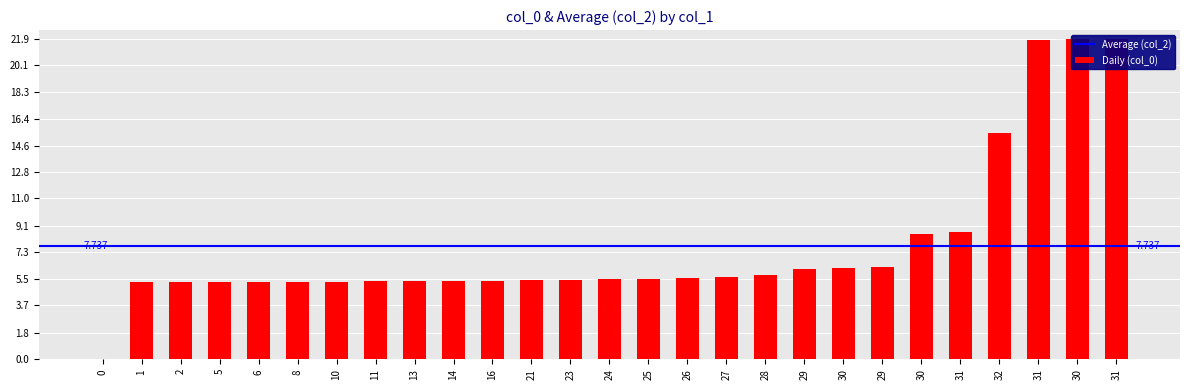

The chart shows a value of 21.9 at 30. True or false?

True